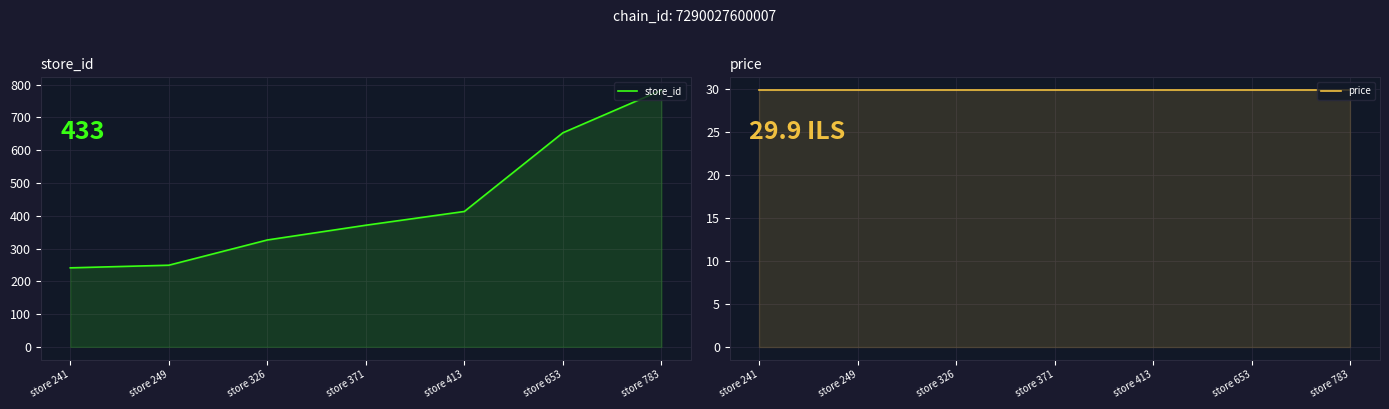

Where is store_id nearest to the value 512?

store 413